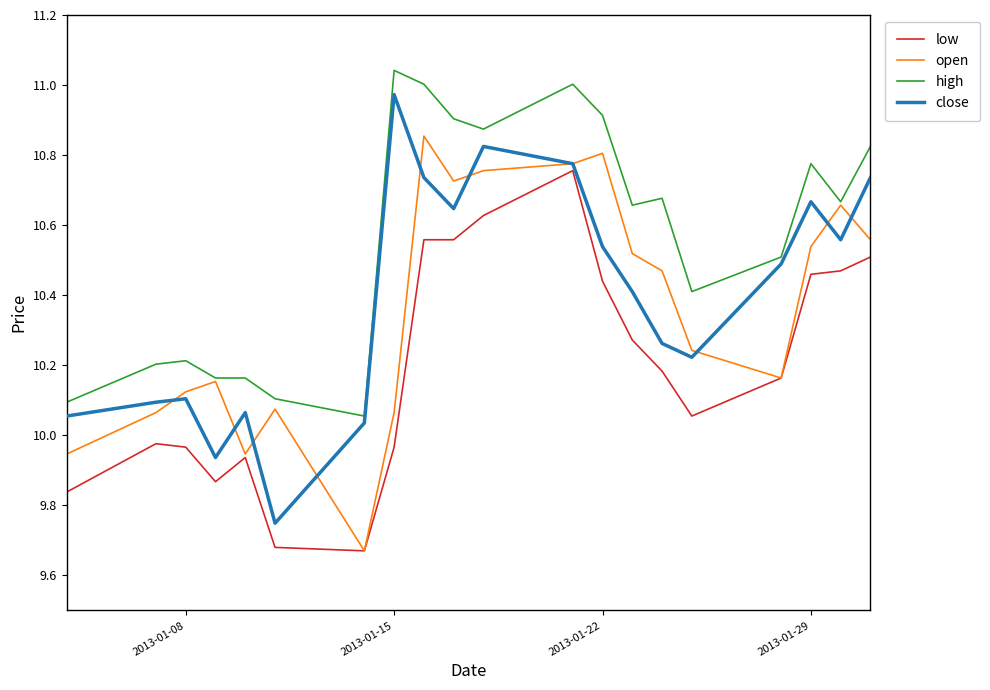

How many categories are shown in the chart?

20